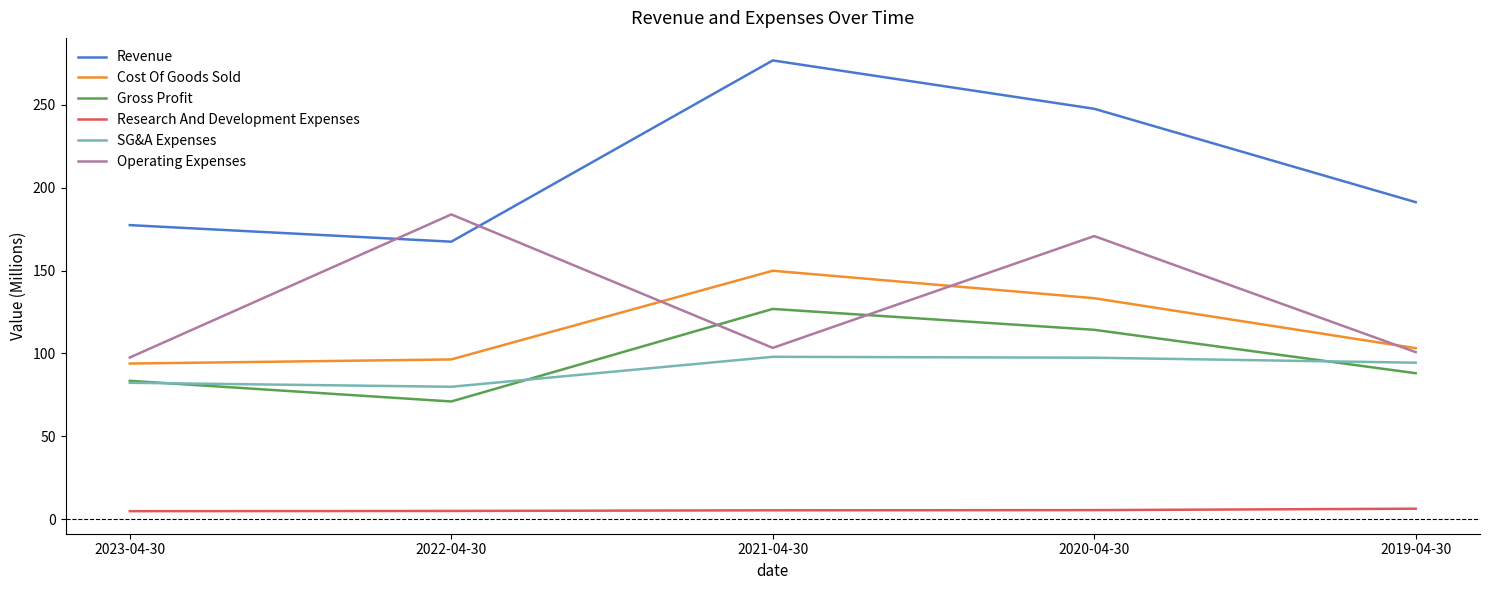

List the series in order of their peak value, highest first.

Revenue, Operating Expenses, Cost Of Goods Sold, Gross Profit, SG&A Expenses, Research And Development Expenses